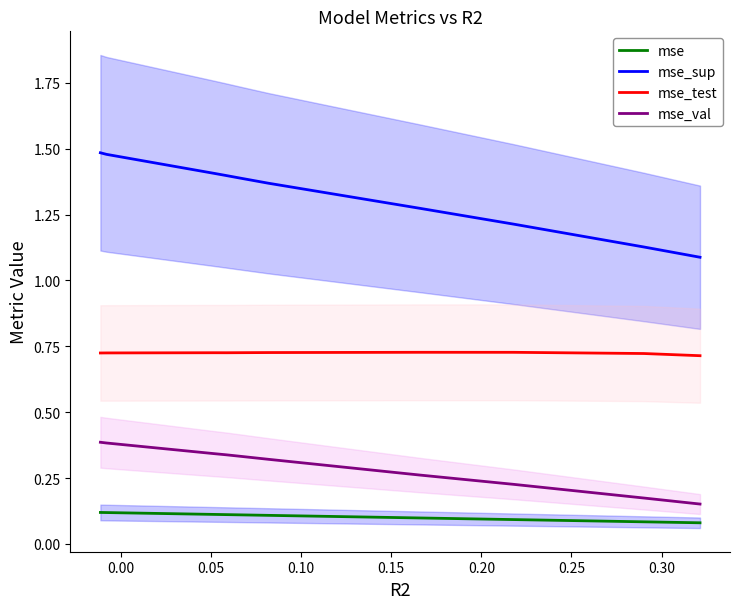

True or false: mse and mse_val cross at least once.

False